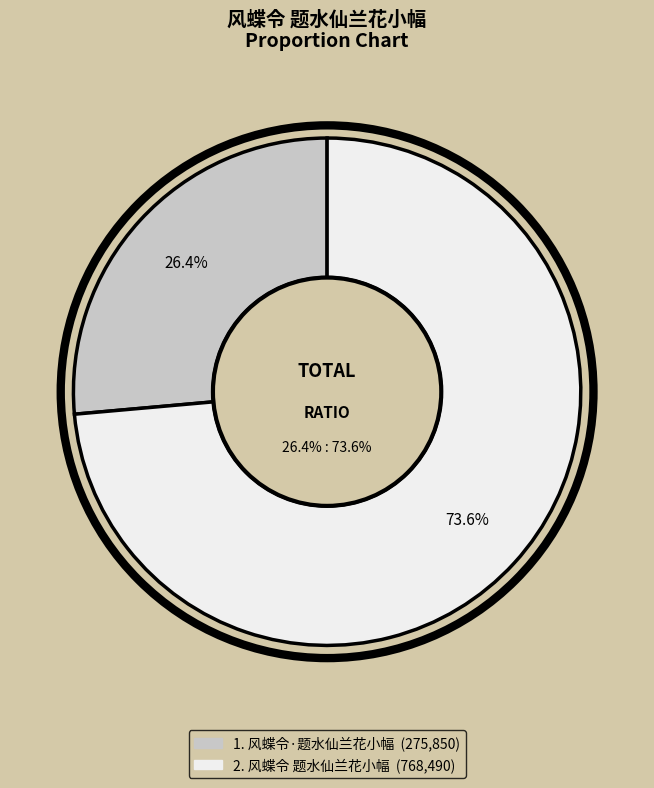

To the nearest percent, what is the combined percentage of 风蝶令·题水仙兰花小幅 and 风蝶令 题水仙兰花小幅?

100%